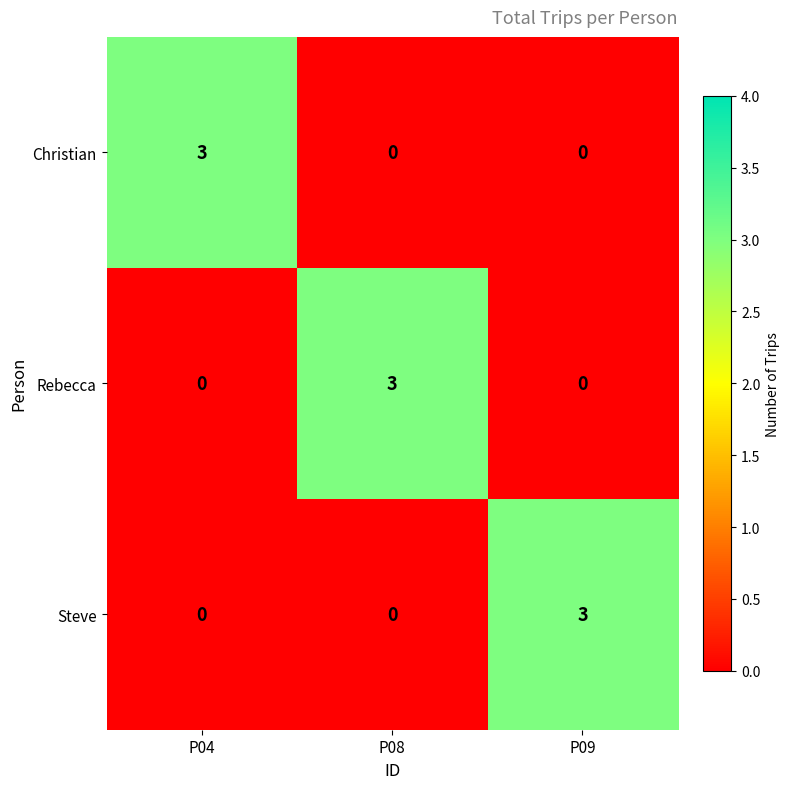

What is the difference between the Christian values at P09 and P04?

3